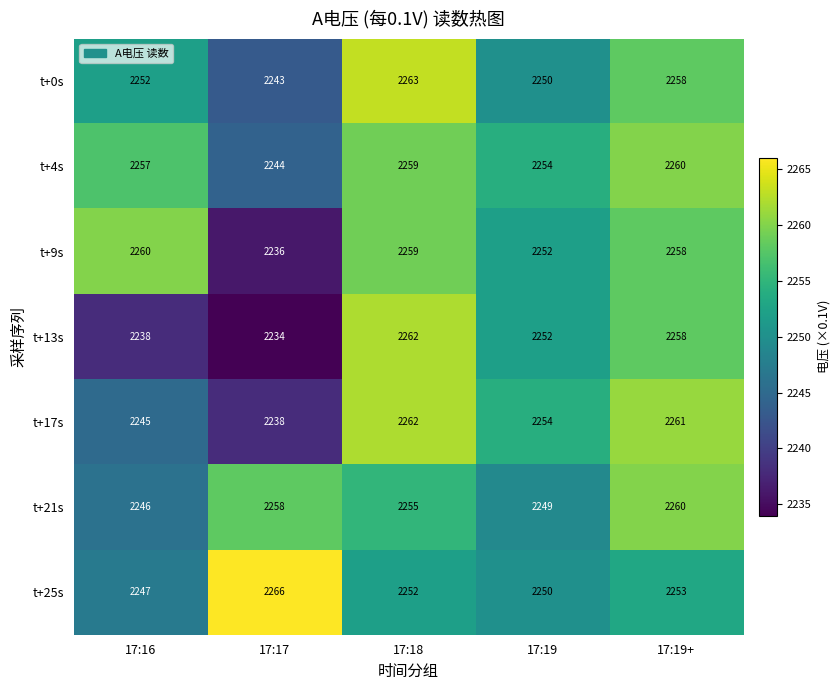

What is the maximum value for t+0s?

2263